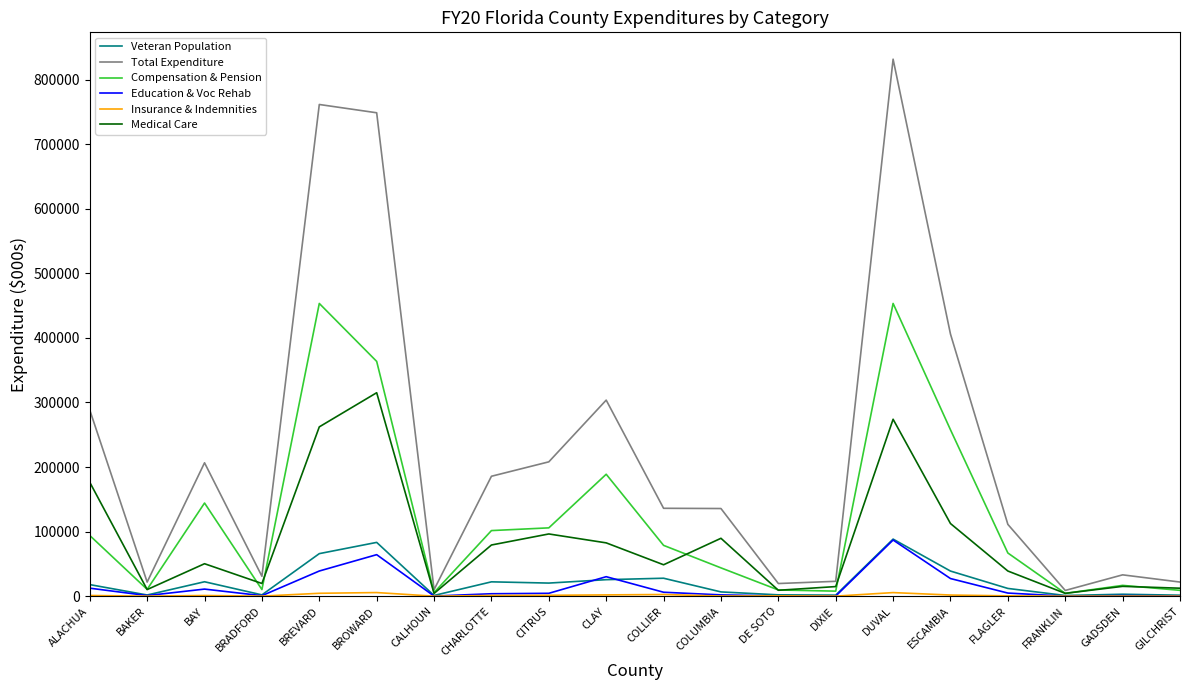

What is the sum of all Total Expenditure values?

4491537.4